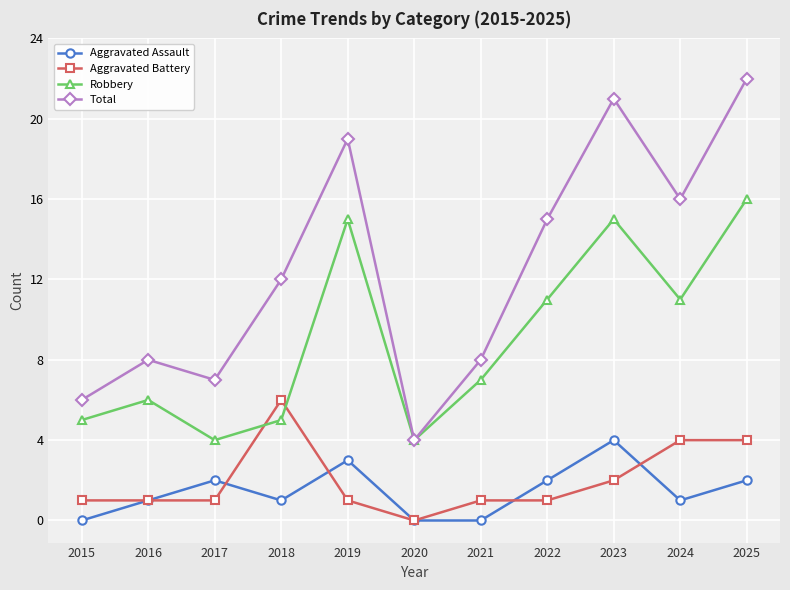

True or false: Aggravated Battery and Robbery cross at least once.

True